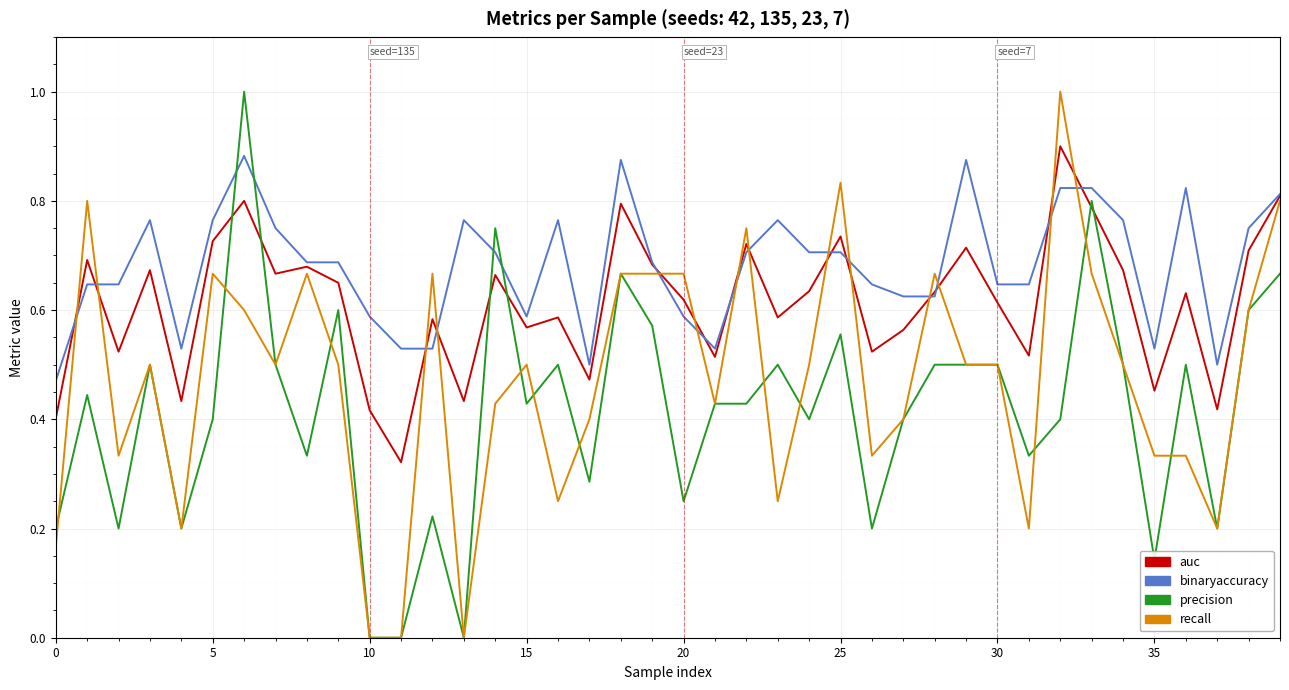

How many auc values are between 0 and 1?

40